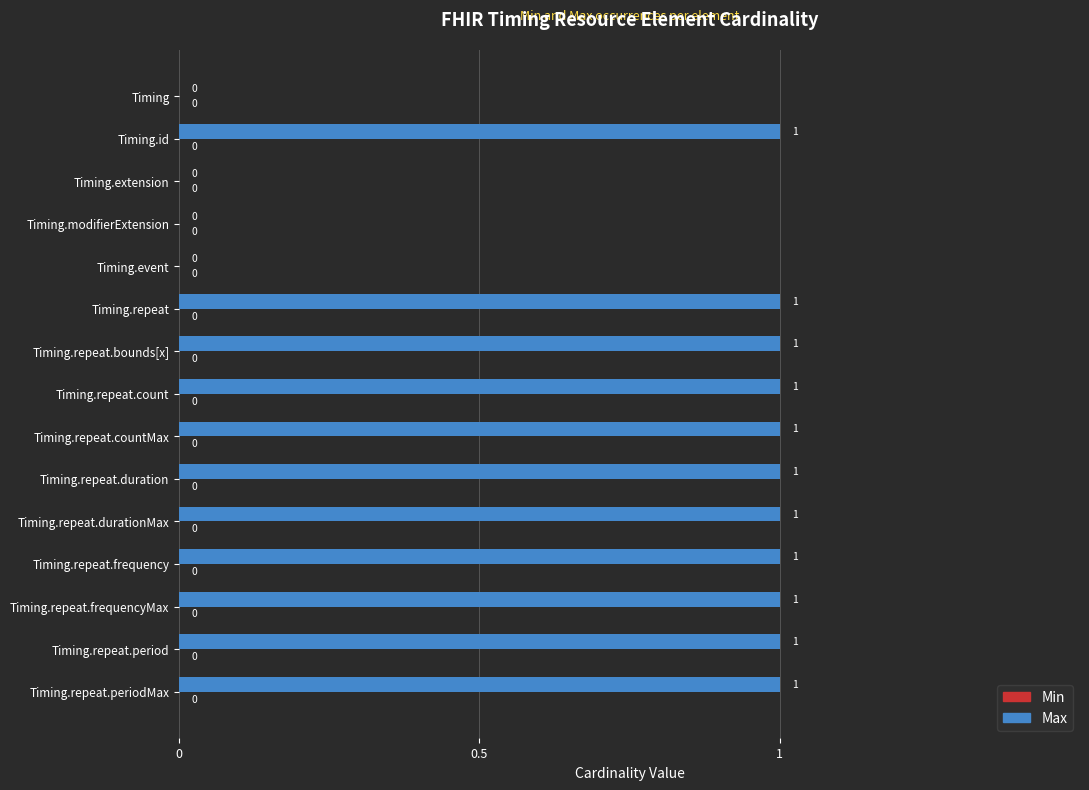

The value at Timing.repeat.frequencyMax is 1. True or false?

True